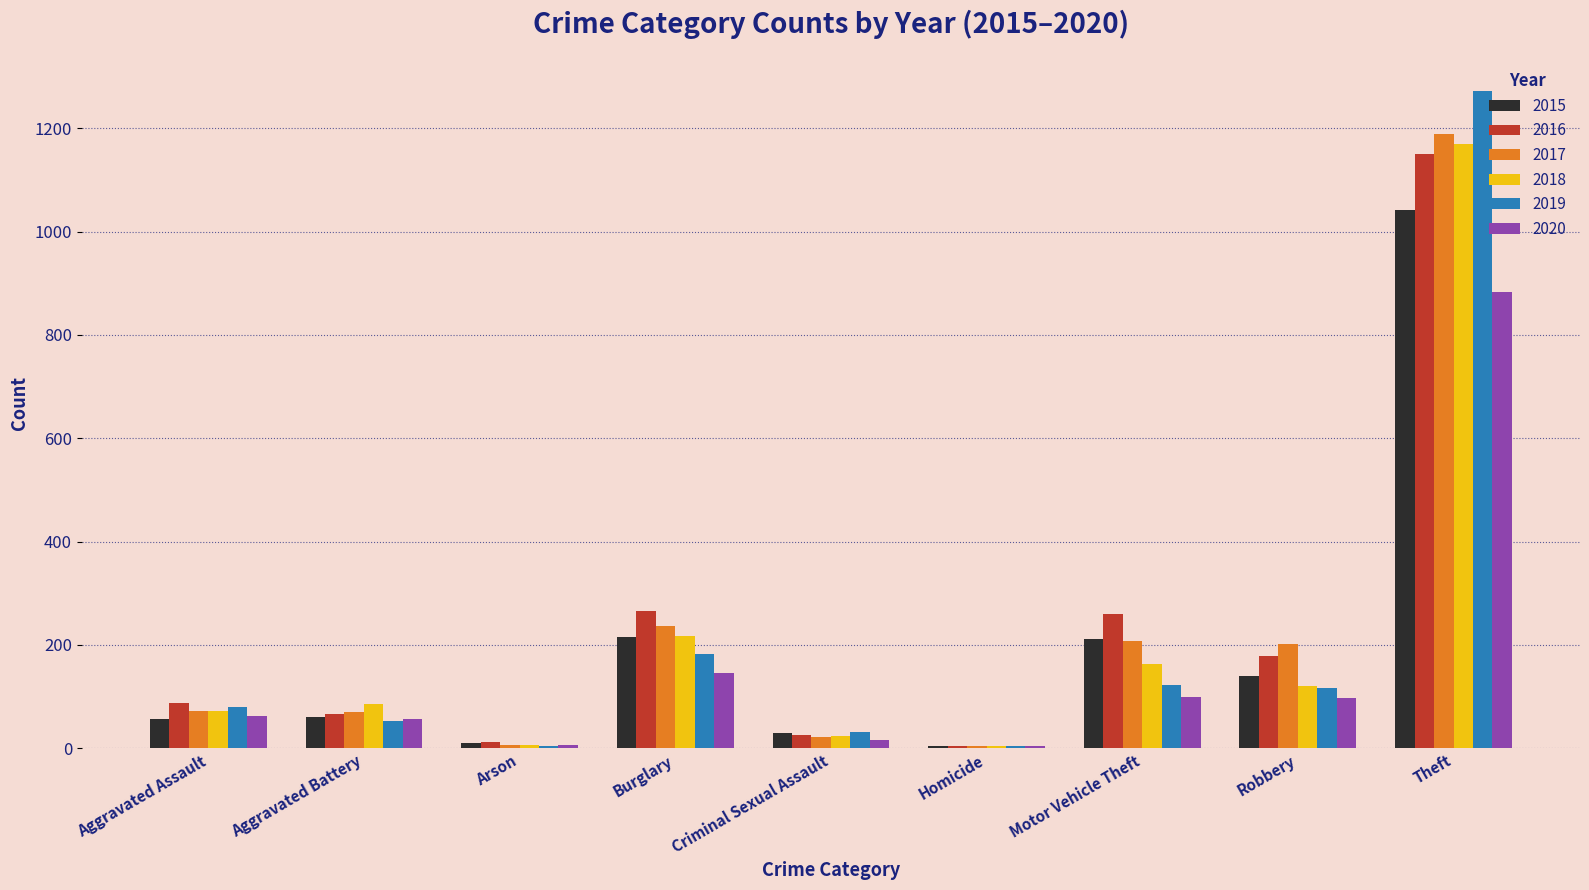

What is the sum of all 2017 values?

2011